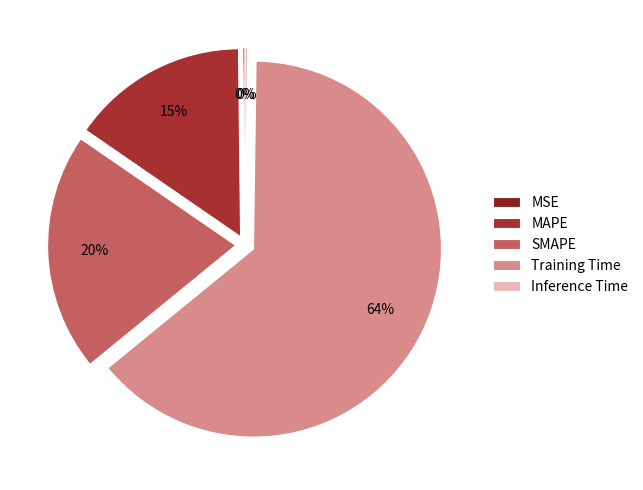

Which slice is the largest?

Training Time